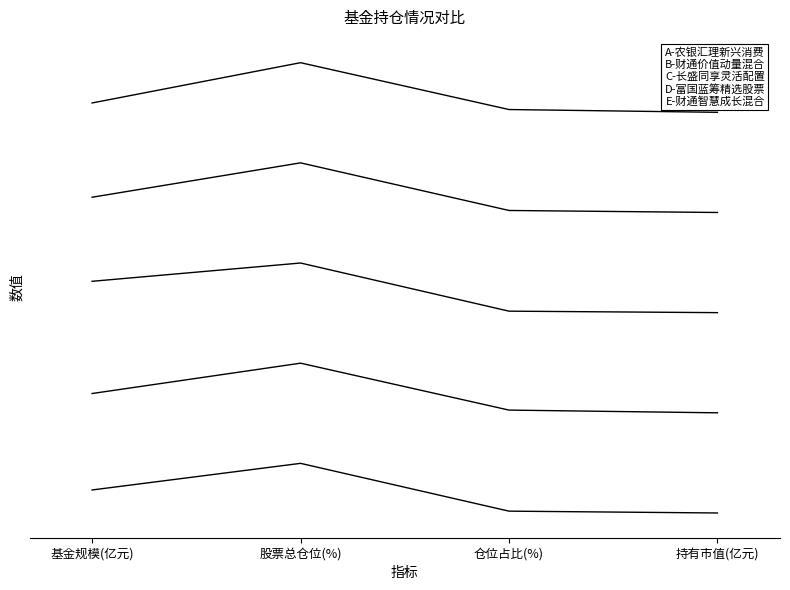

Does the chart have visible grid lines?

No